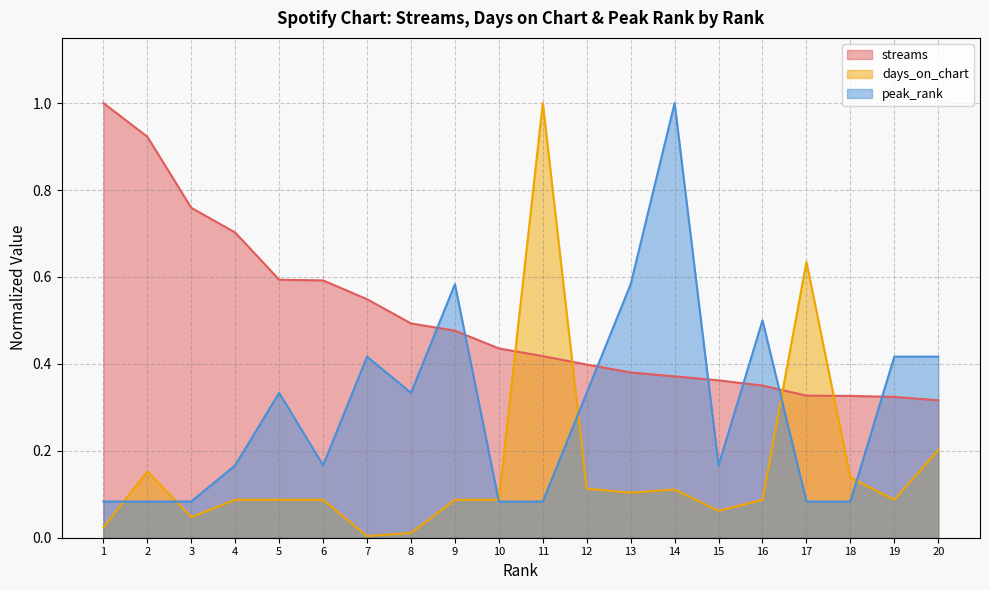

After their last crossing, which series has the higher values: days_on_chart or peak_rank?

peak_rank